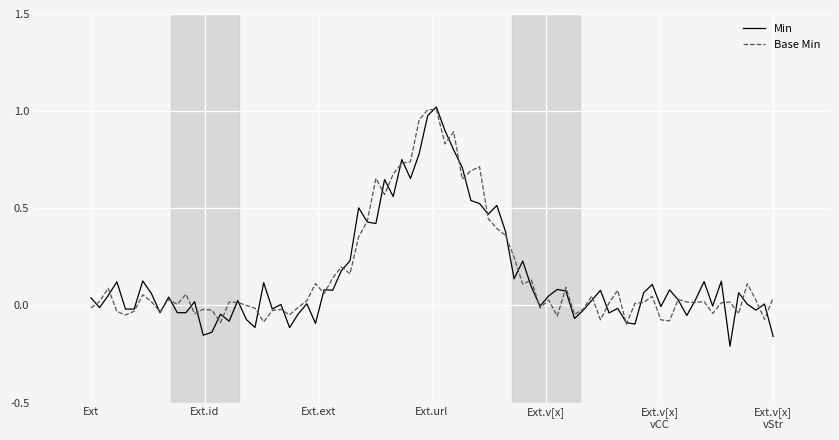

Is this an area chart (filled region under the line)?

No